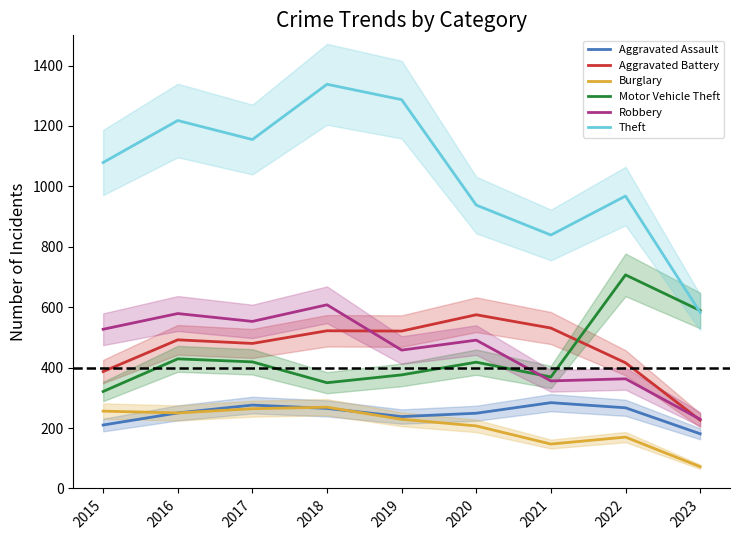

Which label corresponds to the largest value in the chart?

2018